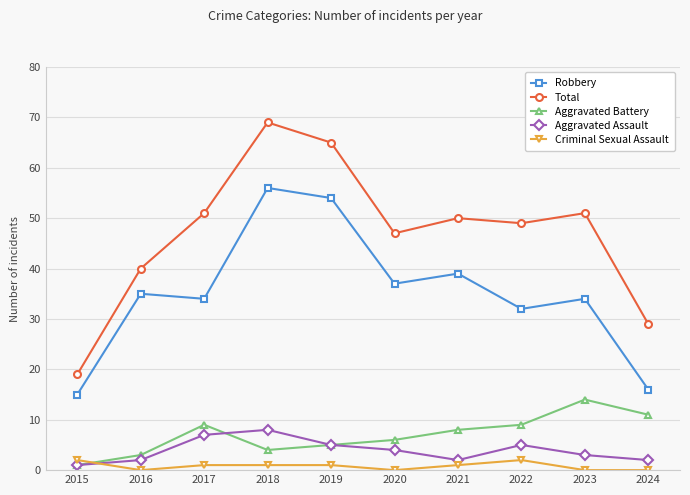

Does the chart display data point markers on the line(s)?

Yes